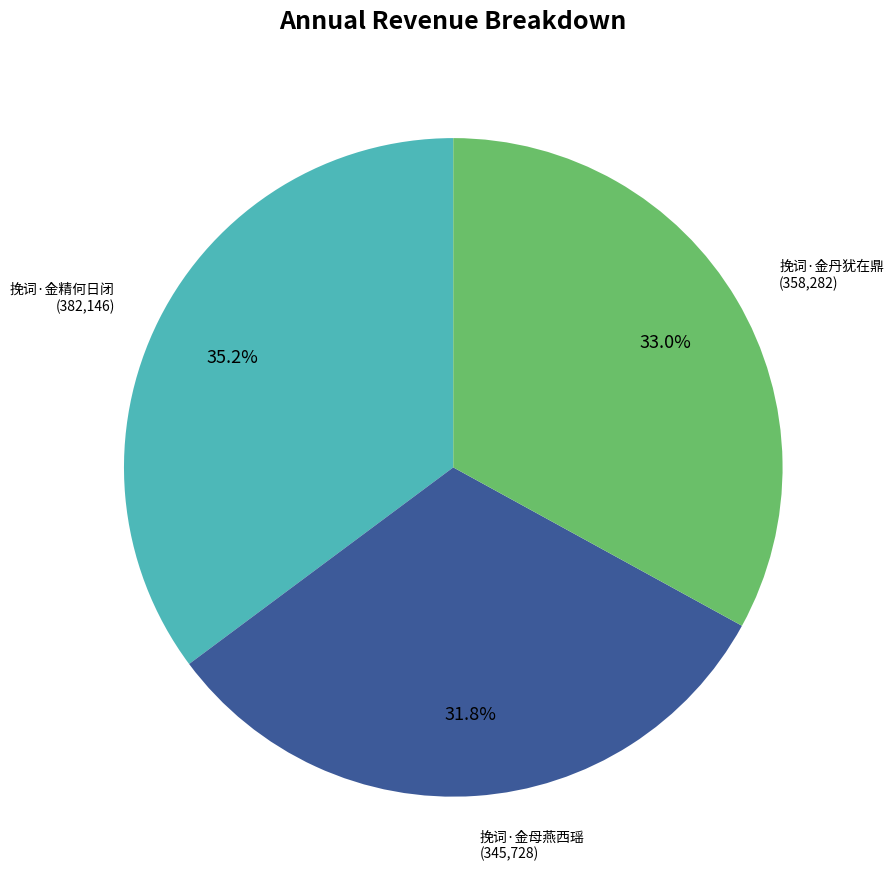

Count the number of slices in the pie.

3